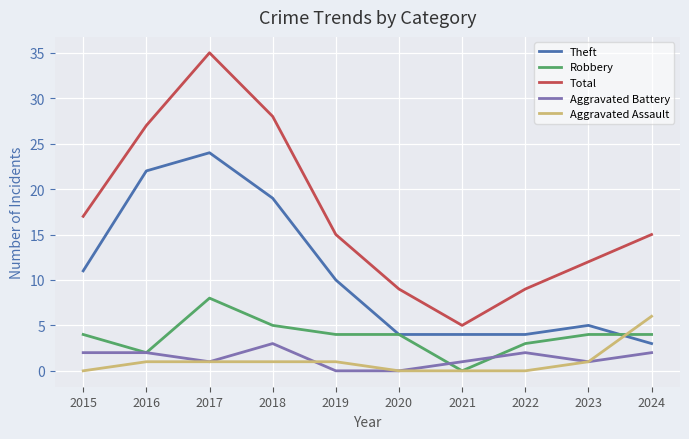

True or false: Total and Aggravated Battery intersect in this chart.

False